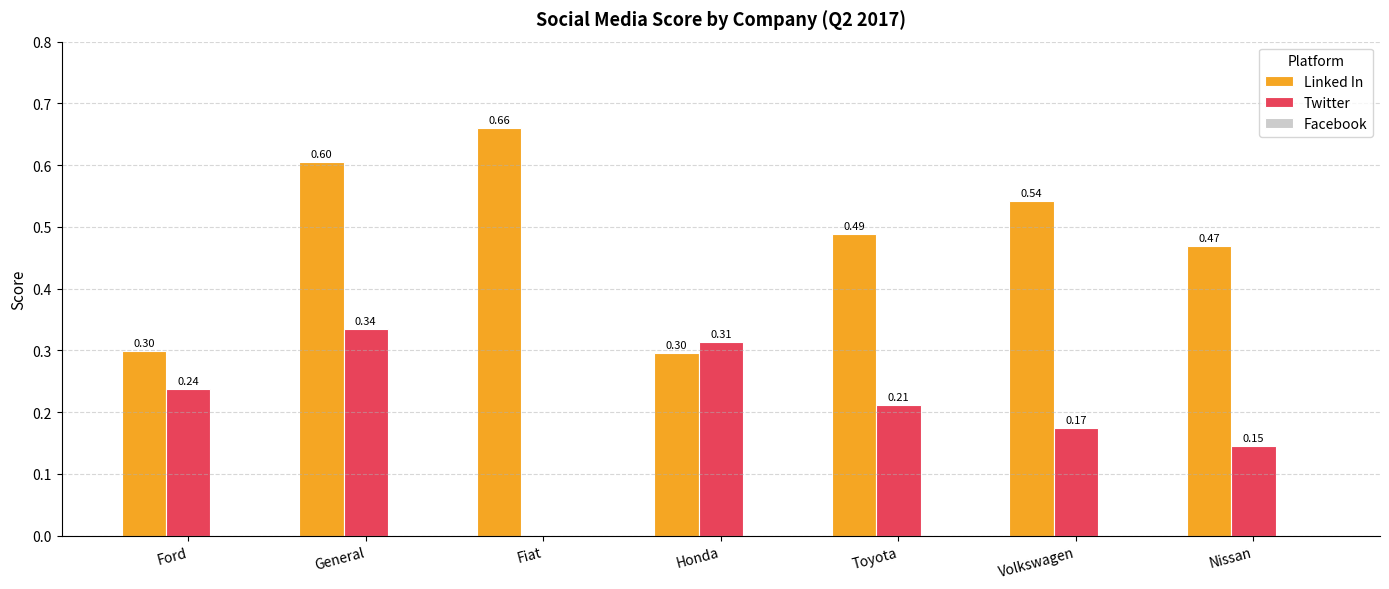

At which category is the sum across all series the highest?

General